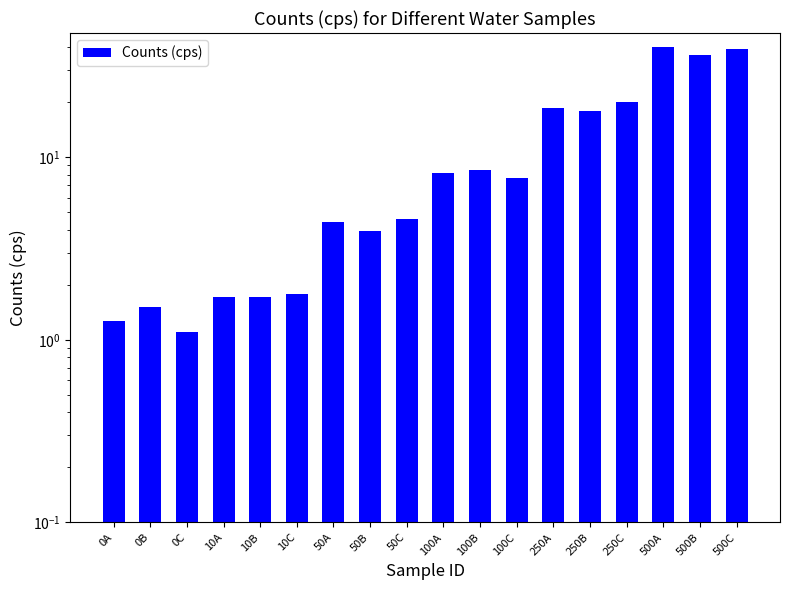

What is the difference between the maximum and minimum values?

38.8